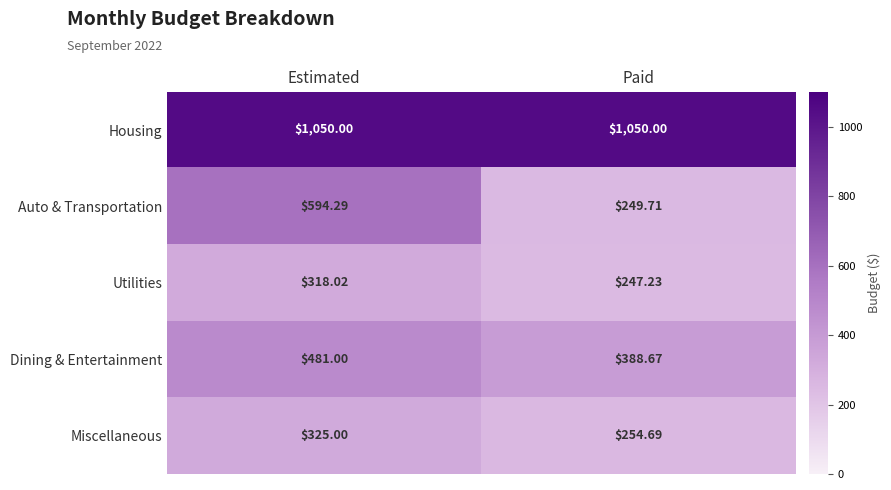

How many distinct data groups are displayed?

5